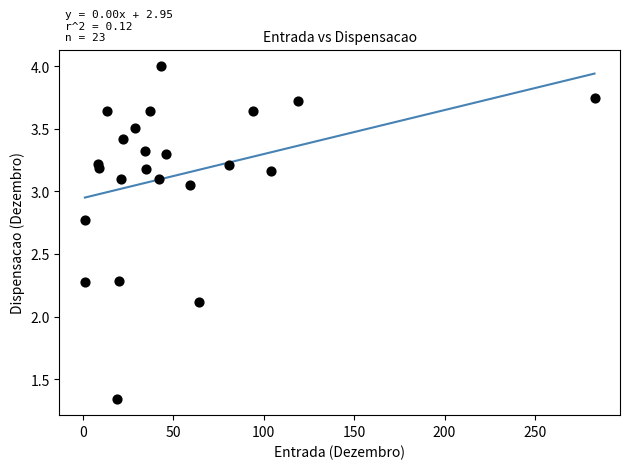

What Y value in the scatter plot is closest to 2?

2.1